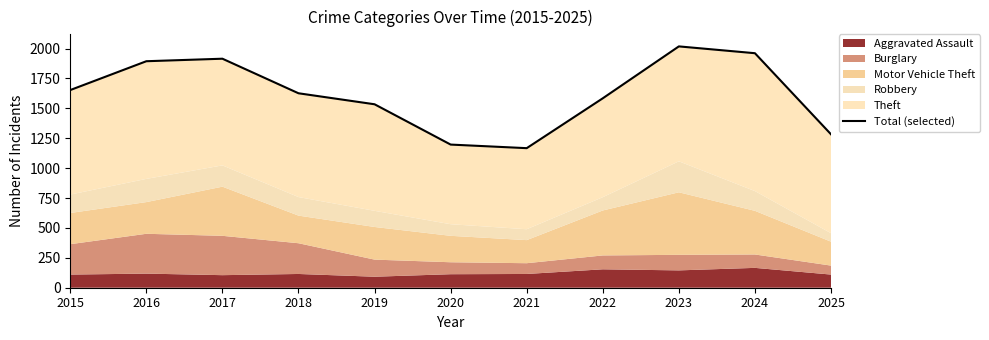

The value at 2025 is 1283. True or false?

True